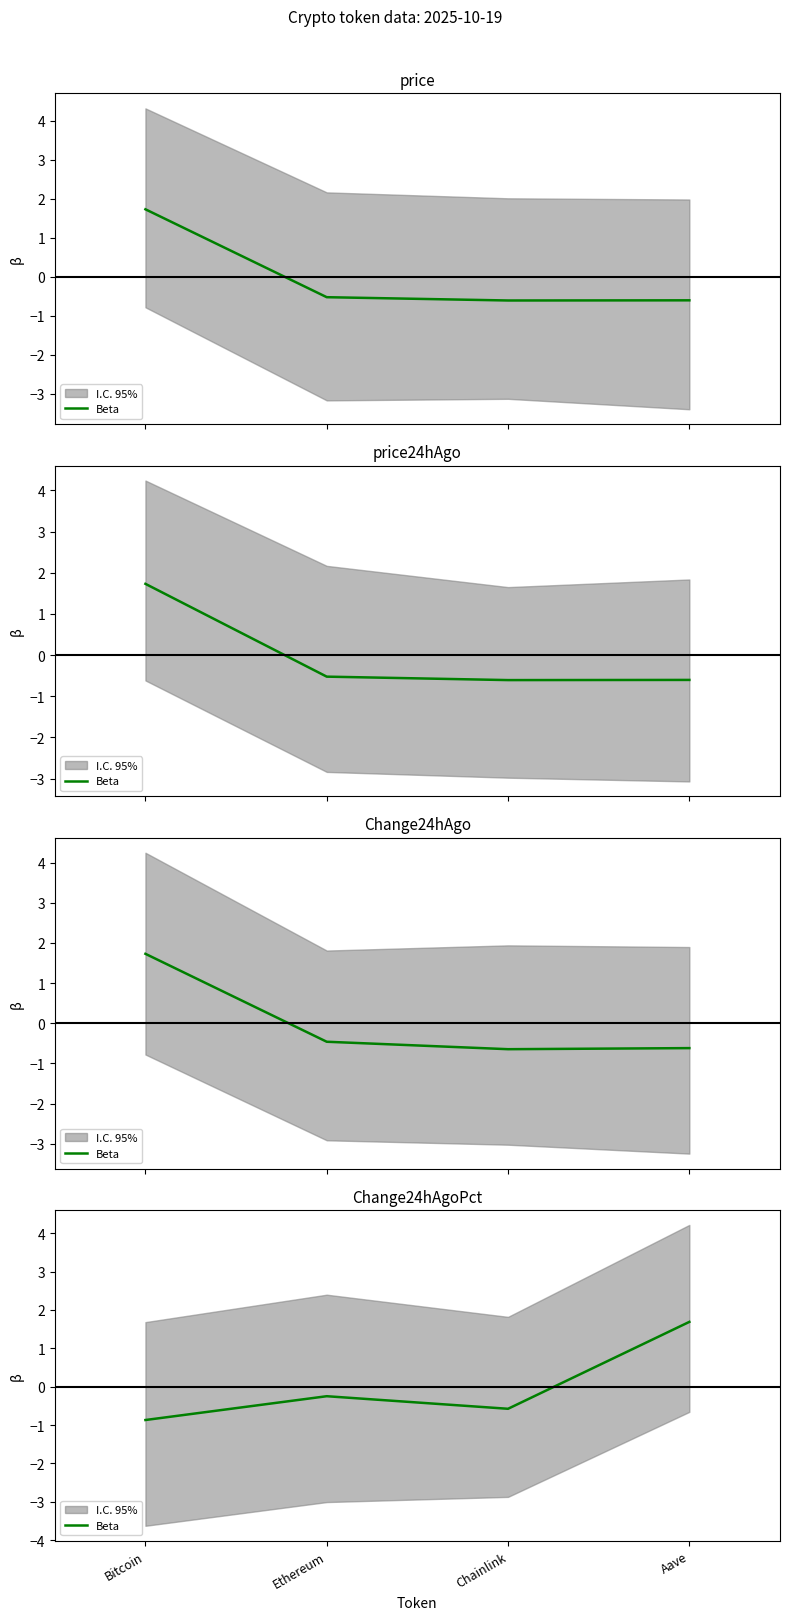

Reading right to left, transcribe all the data shown in this chart.

Aave=1.7	Chainlink=-0.6	Ethereum=-0.2	Bitcoin=-0.9